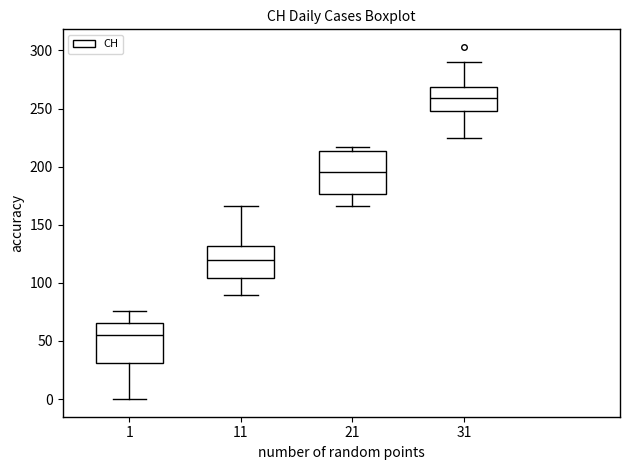

Reading left to right, transcribe this box plot: for each box, give where its median line is, the range the box spans, and where its two whiskers end, as read against the y-axis. The values are not printed on the chart, so give them approximately, as read against the axis.

1: median 55, box 30 to 65, whiskers 0 to 75
11: median 120, box 105 to 130, whiskers 90 to 165
21: median 195, box 175 to 215, whiskers 165 to 215 (just above the box's upper edge)
31: median 260, box 250 to 270, whiskers 225 to 290